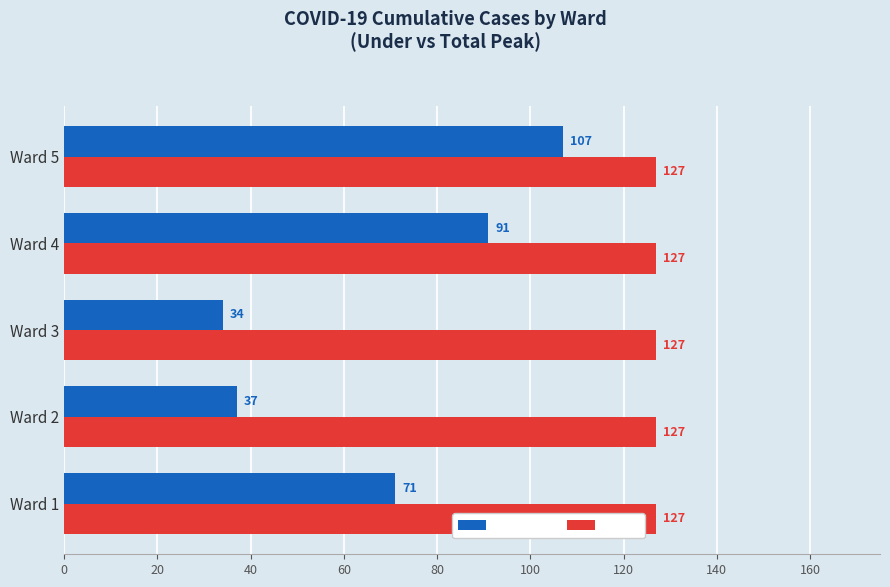

Is it true that Under equals 37 at Ward 2?

True